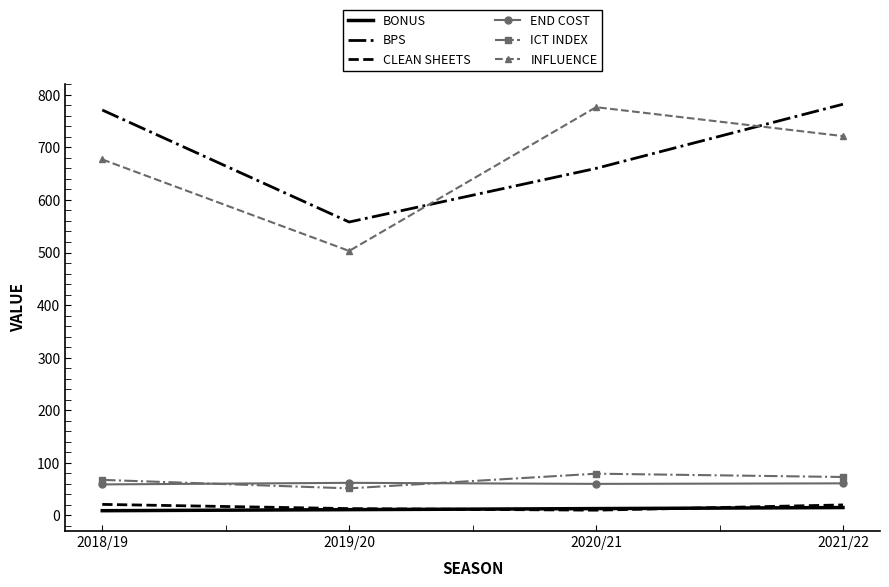

Where does the CLEAN SHEETS series first go above 20?

2018/19